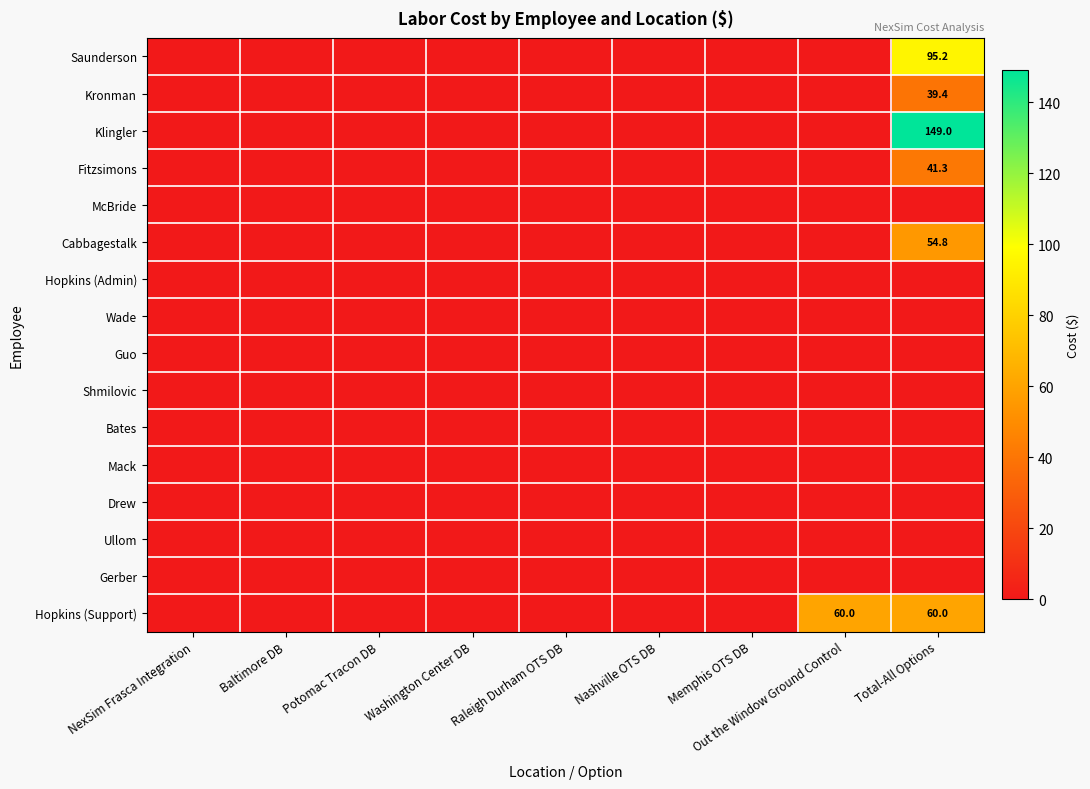

True or false: Hopkins (Support) has a value of 37.7 at Out the Window Ground Control.

False